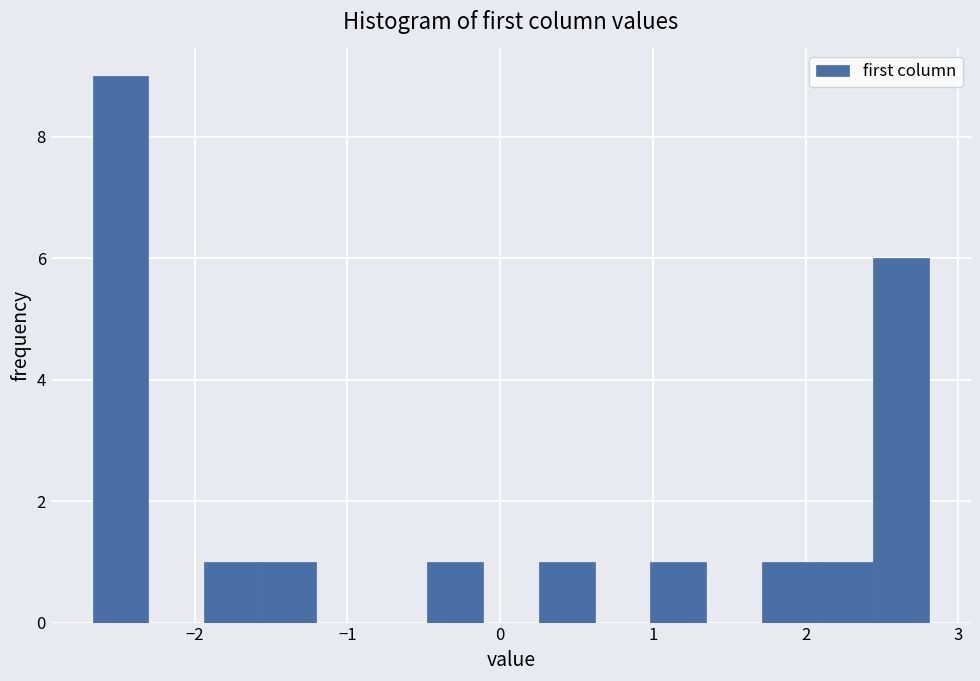

Around what value on the x-axis is the tallest bar? Give the approximate position of its centre, as read against the axis.

-2.5